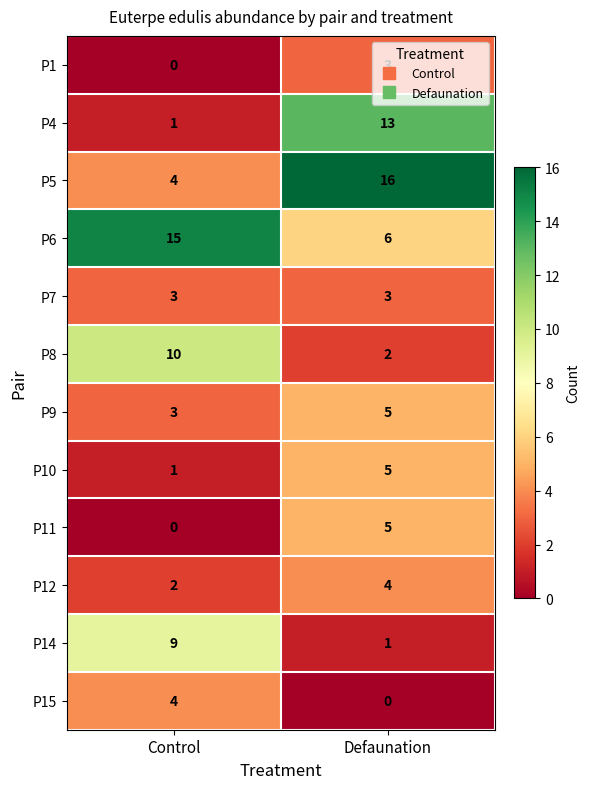

What is the sum of the P14 values at Control and Defaunation?

10